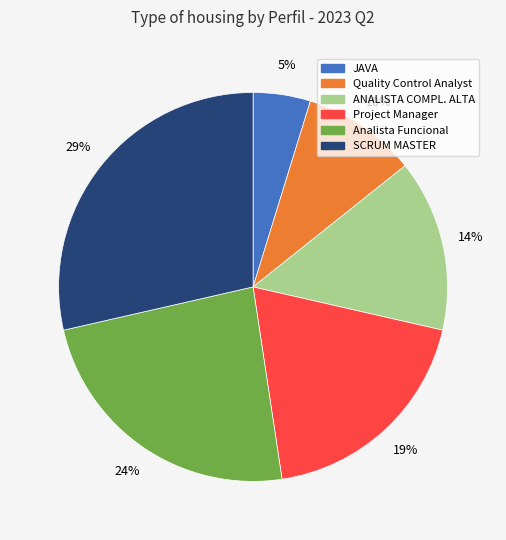

To the nearest percent, what is the difference between the largest and smallest slice percentages?

24%